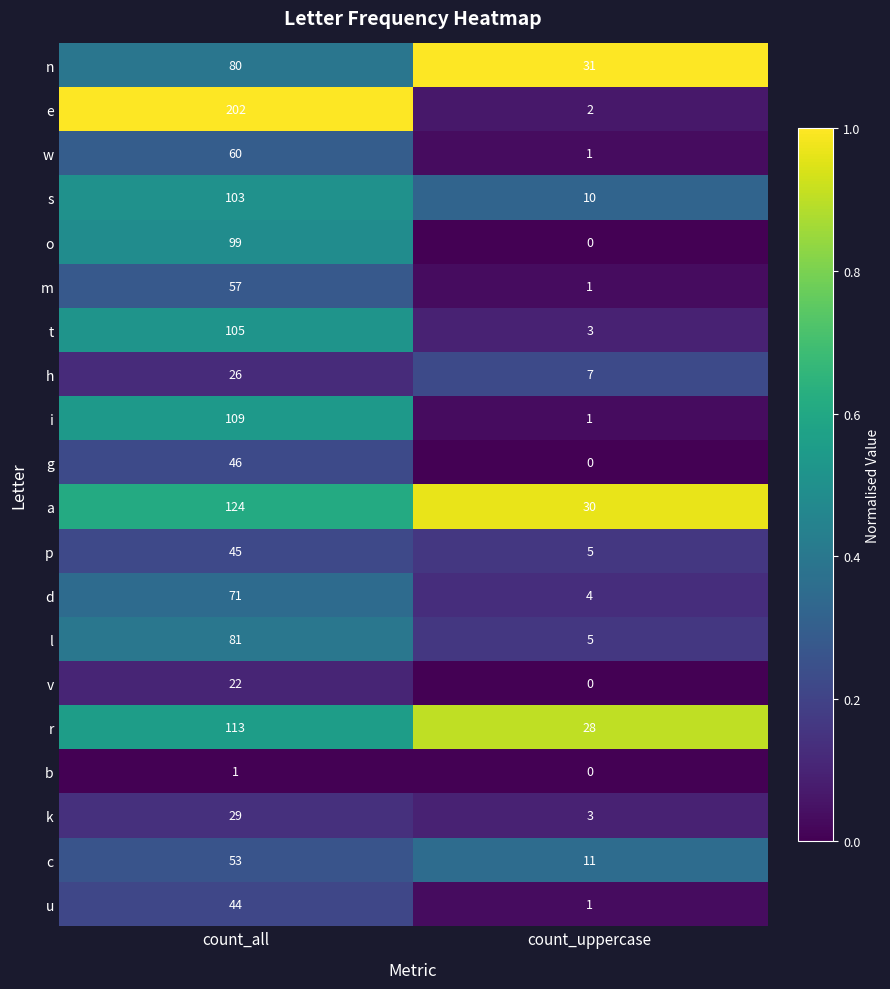

Which series has the largest total across all categories?

e